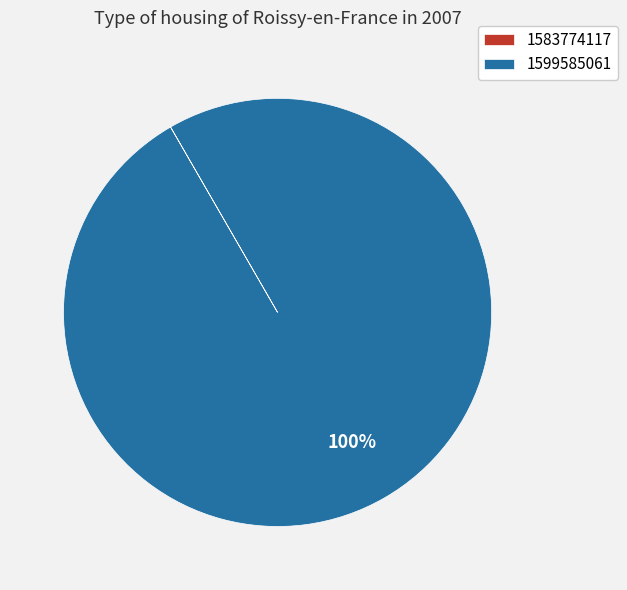

Does 1599585061 account for over 50% of the chart?

Yes